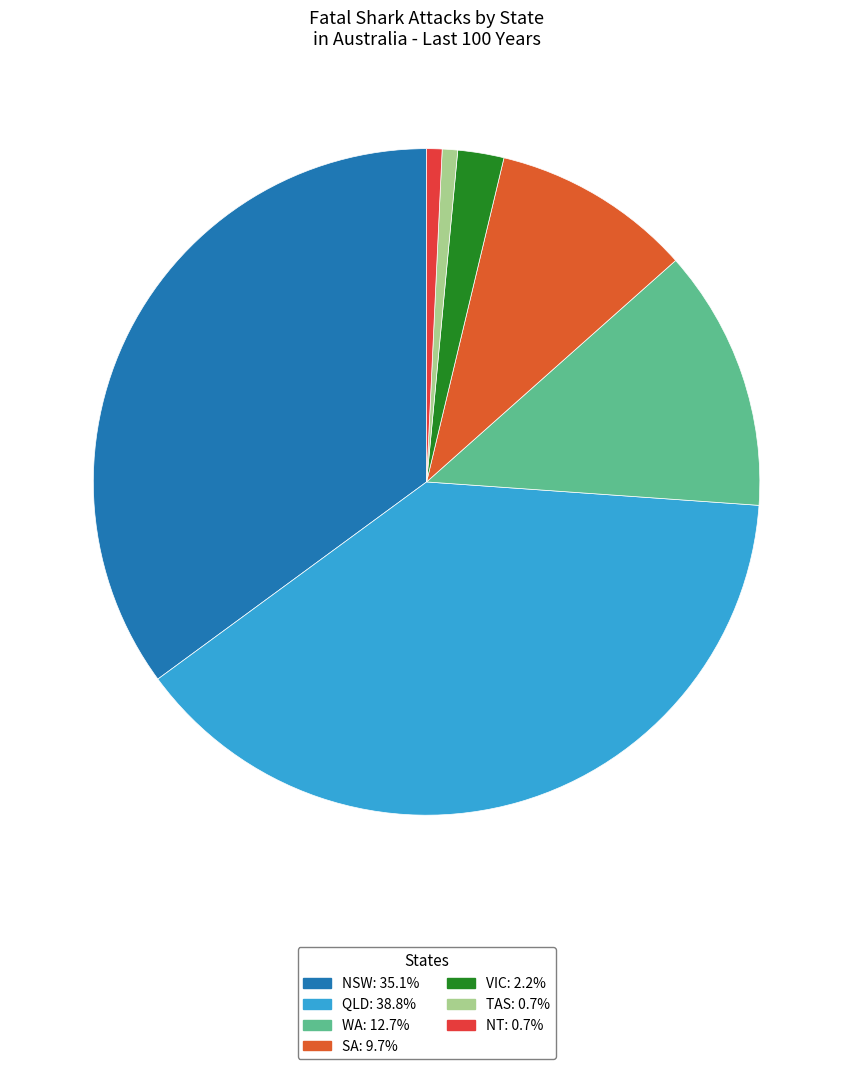

The SA slice represents 10% of the pie. True or false?

True